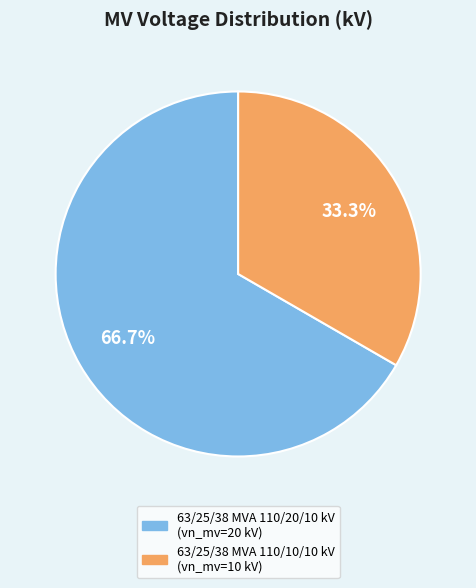

To the nearest percent, what portion does 63/25/38 MVA 110/10/10 kV represent?

33%